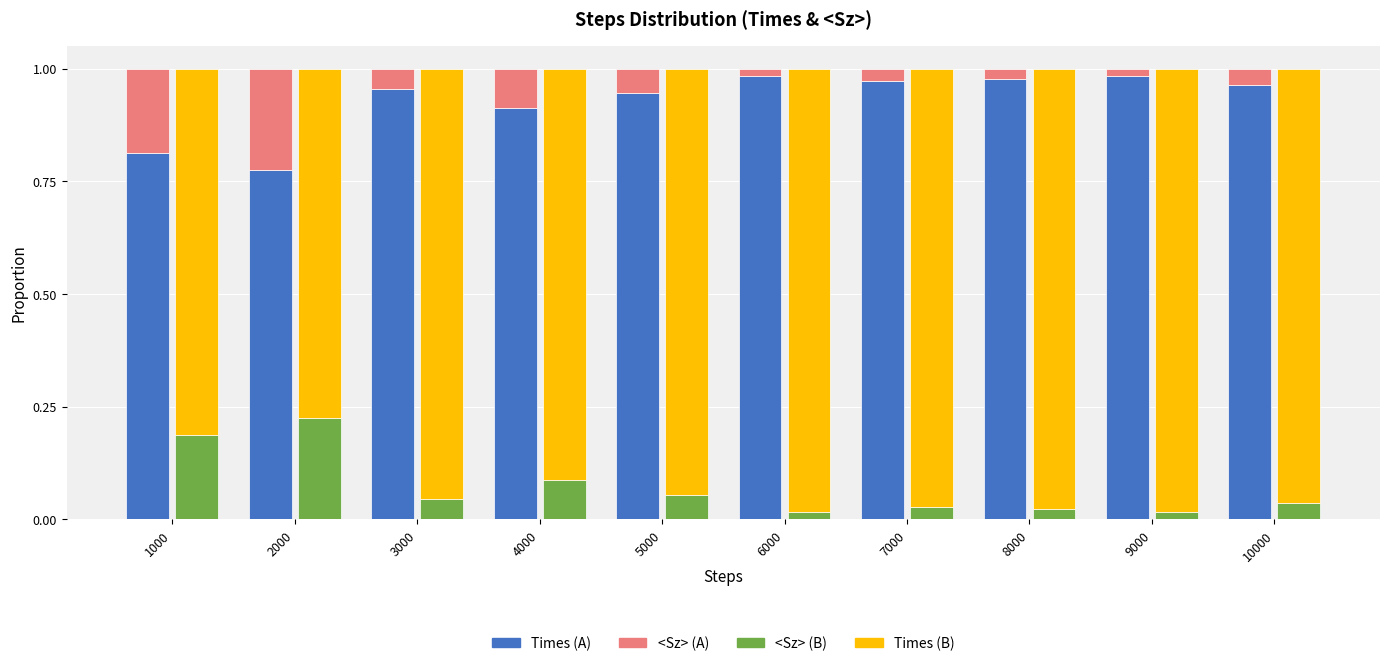

How many bars are there in total?

40